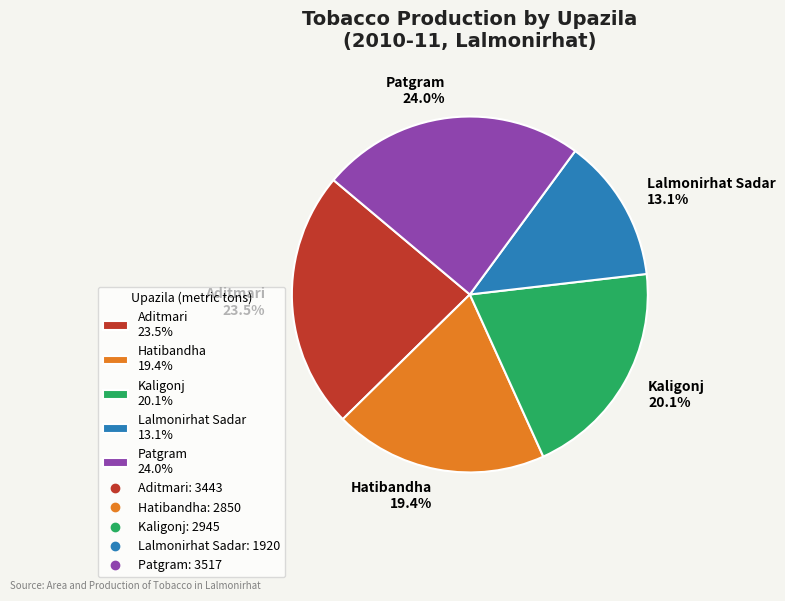

To the nearest percent, what portion does Lalmonirhat Sadar represent?

13%